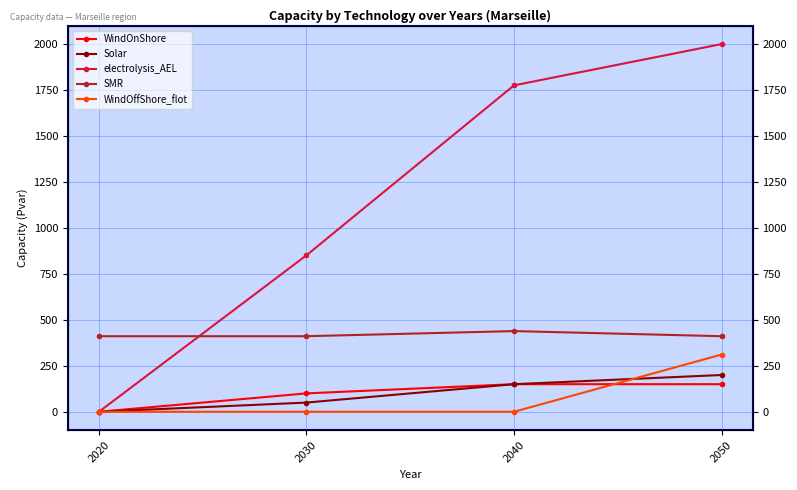

Is the value of Solar at 2030 greater than the value of WindOnShore at 2020?

Yes